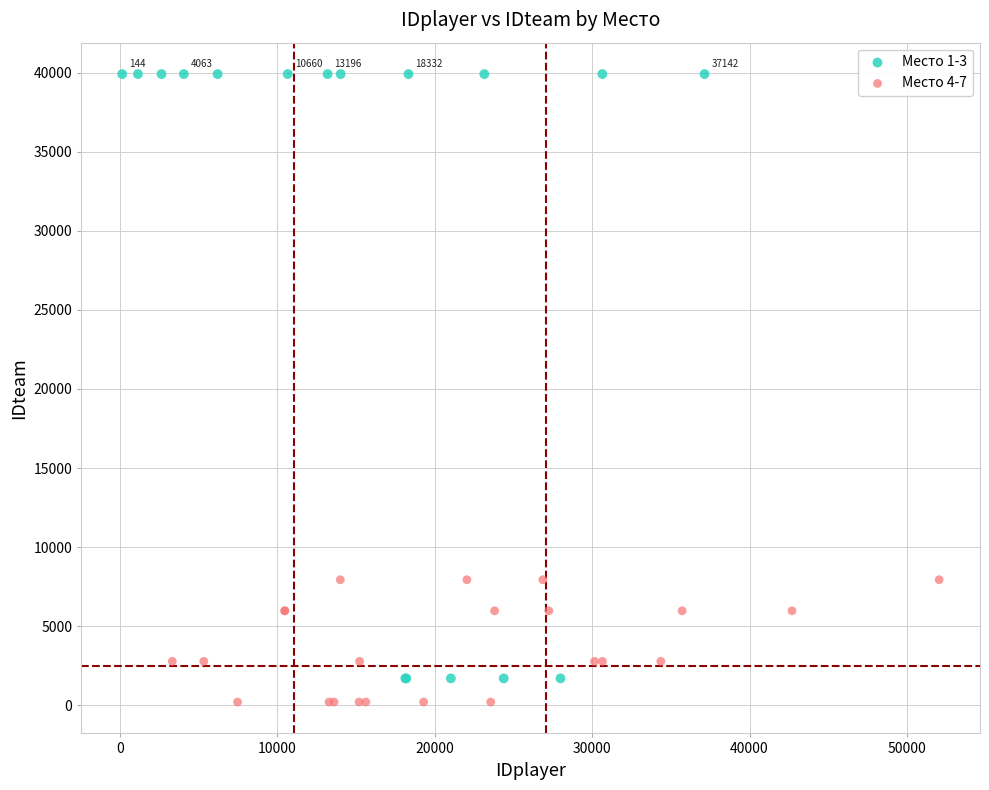

Which series reaches the minimum Y coordinate?

Место 4-7